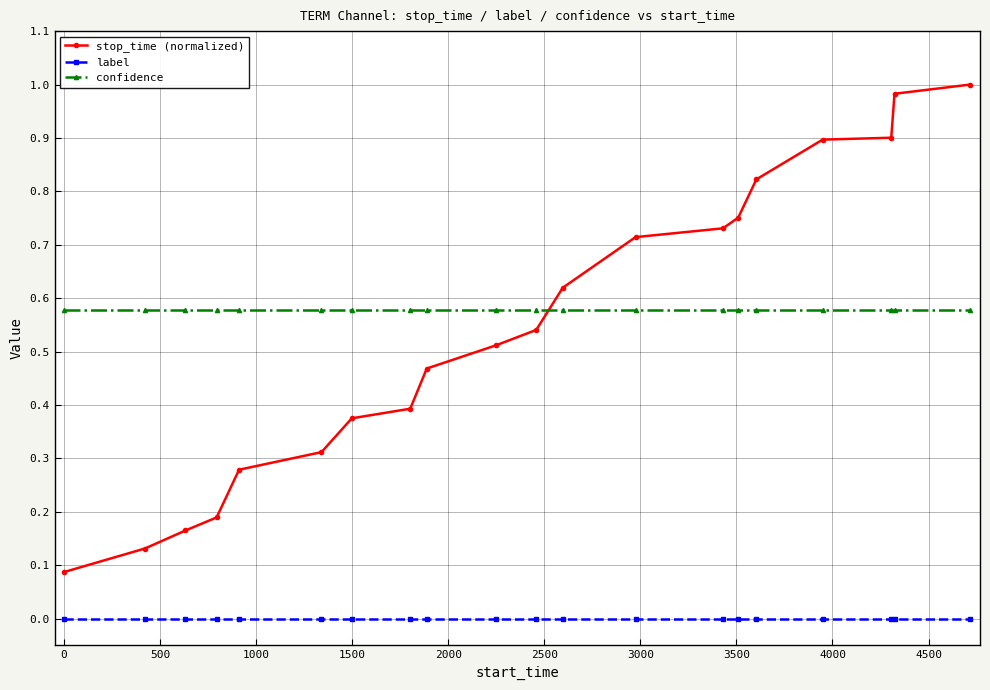

Which series has the widest spread of values?

stop_time (normalized)